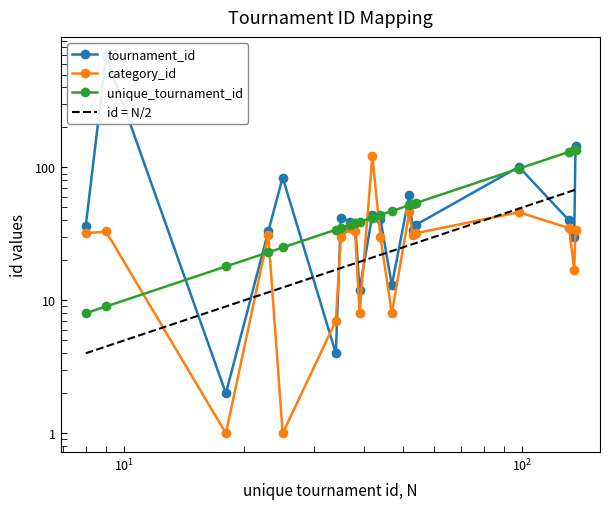

How many times do tournament_uniqueTournament_category_id and tournament_uniqueTournament_id cross each other?

5